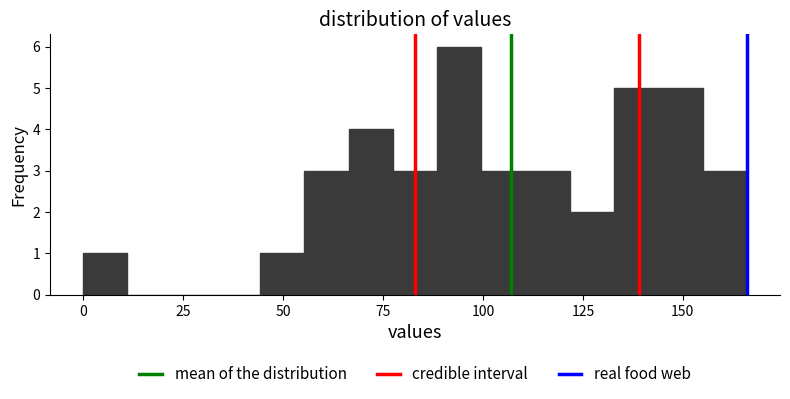

Read against the x-axis, roughly where is the centre of the tallest bar?

95